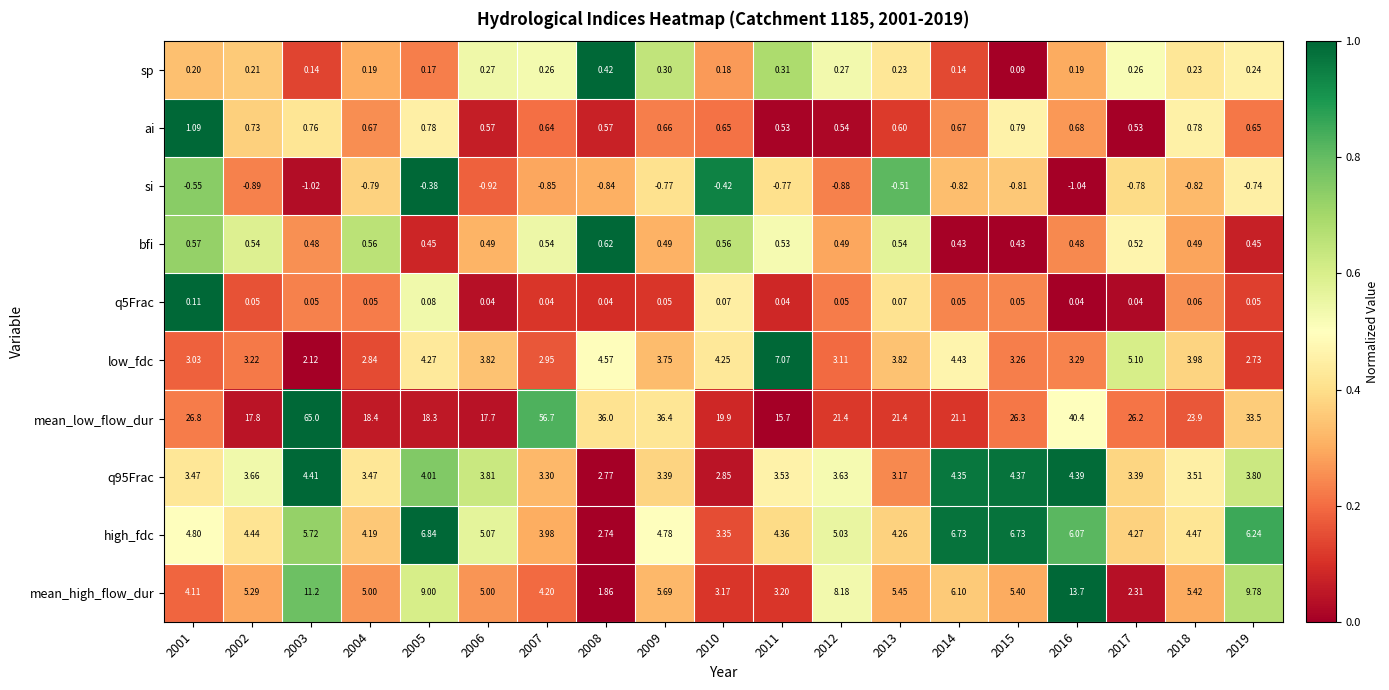

What is the greatest value displayed?

65.0